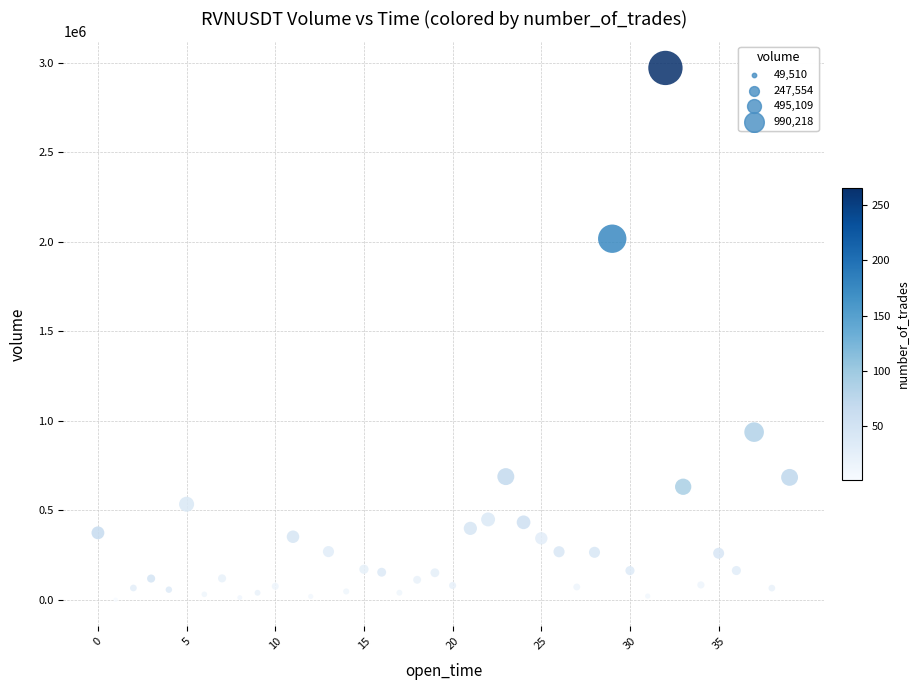

What is the range of Y values (max minus min)?

2969602